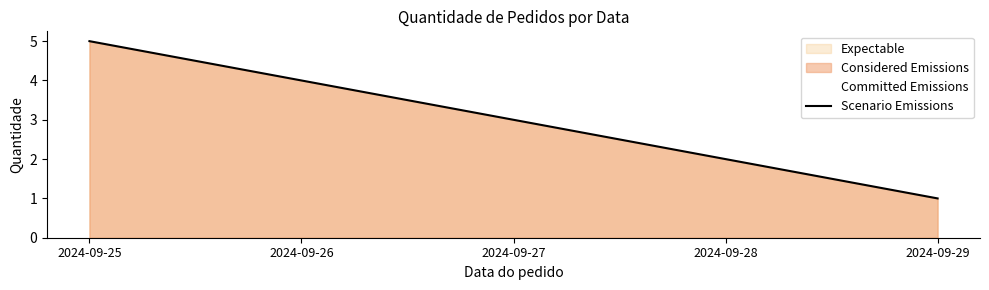

At which category does the chart reach its minimum across all series?

2024-09-29